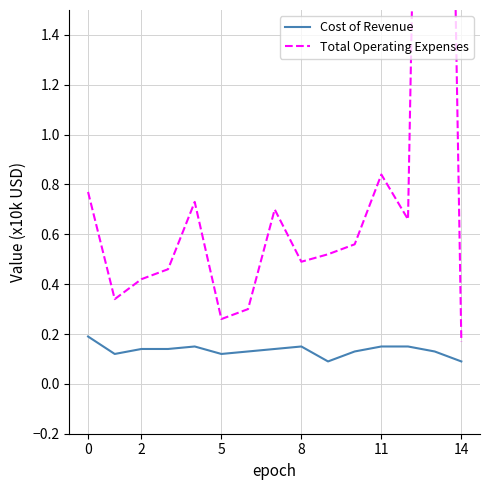

Rank the series at 2 from highest to lowest value.

Total Operating Expenses, Cost of Revenue